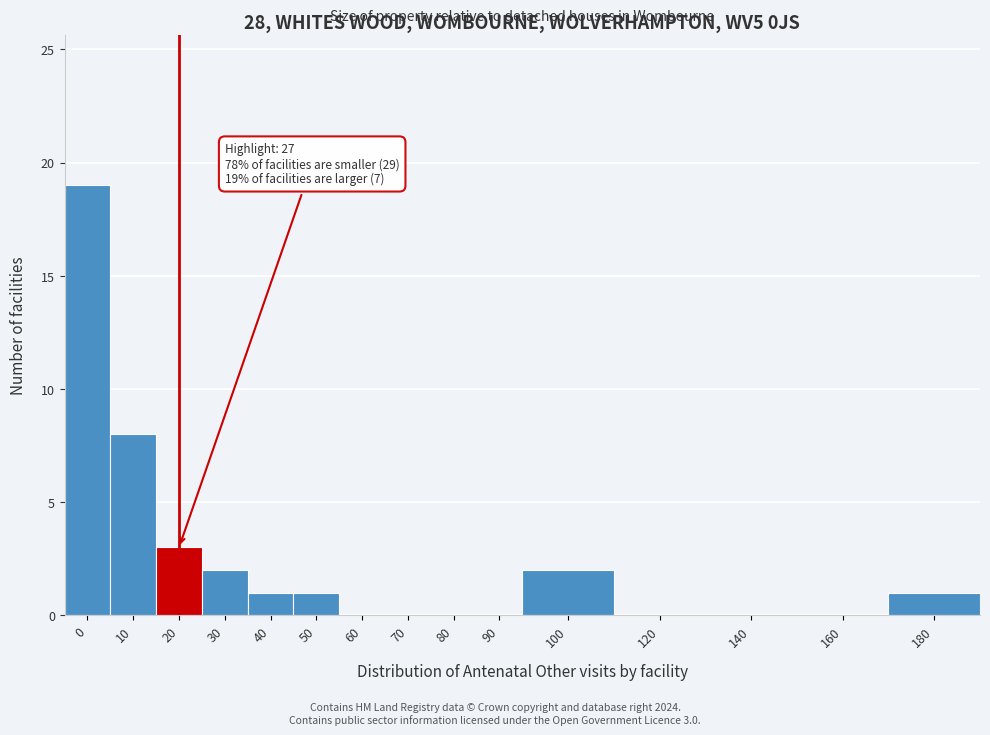

Reading left to right, what are all the values shown in this chart?

0=19	10=8	20=3	30=2	40=1	50=1	60=0	70=0	80=0	90=0	100=2	120=0	140=0	160=0	180=1